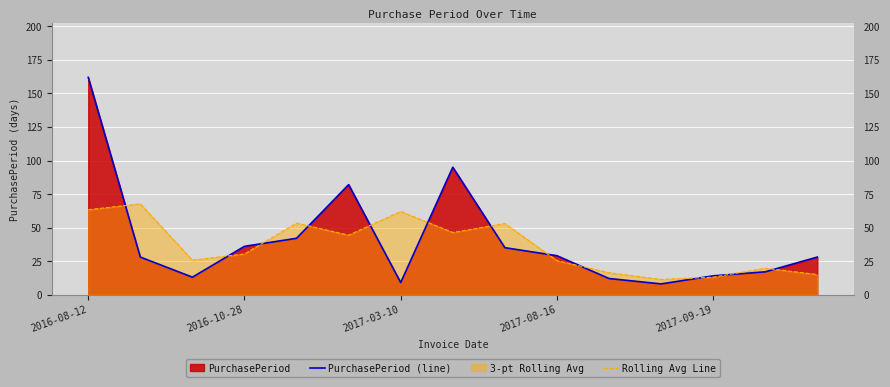

How many data points in PurchasePeriod (line) are less than 28?

6